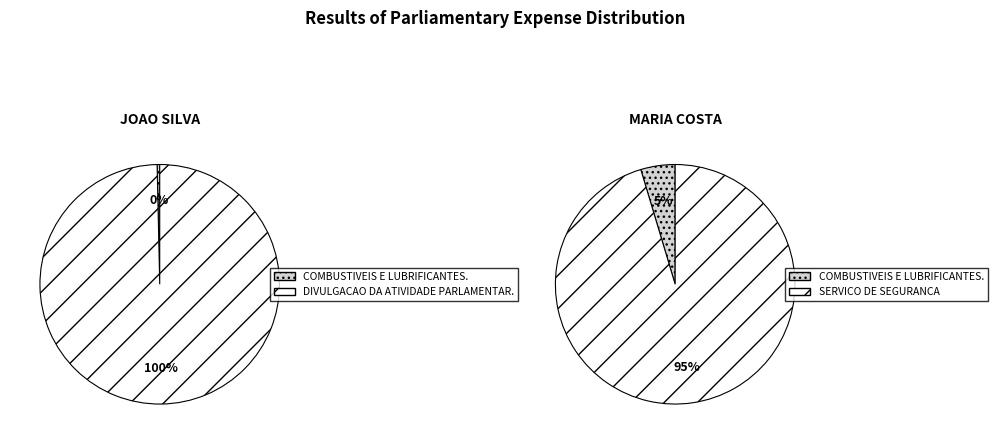

Does 1 account for over 50% of the chart?

No